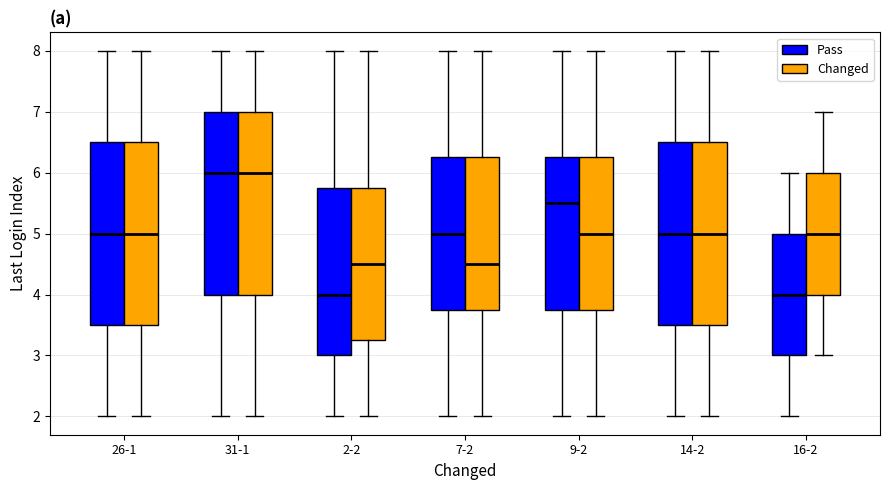

Reading left to right, read every box against the y-axis: the position of its median line, the range the box covers, and the ends of its whiskers. The values are not printed on the chart, so give them approximately, as read against the axis.

26-1 (Pass): median 5.0, box 3.5 to 6.5, whiskers 2.0 to 8.0
26-1 (Changed): median 5.0, box 3.5 to 6.5, whiskers 2.0 to 8.0
31-1 (Pass): median 6.0, box 4.0 to 7.0, whiskers 2.0 to 8.0
31-1 (Changed): median 6.0, box 4.0 to 7.0, whiskers 2.0 to 8.0
2-2 (Pass): median 4.0, box 3.0 to 5.8, whiskers 2.0 to 8.0
2-2 (Changed): median 4.5, box 3.3 to 5.8, whiskers 2.0 to 8.0
7-2 (Pass): median 5.0, box 3.8 to 6.3, whiskers 2.0 to 8.0
7-2 (Changed): median 4.5, box 3.8 to 6.3, whiskers 2.0 to 8.0
9-2 (Pass): median 5.5, box 3.8 to 6.3, whiskers 2.0 to 8.0
9-2 (Changed): median 5.0, box 3.8 to 6.3, whiskers 2.0 to 8.0
14-2 (Pass): median 5.0, box 3.5 to 6.5, whiskers 2.0 to 8.0
14-2 (Changed): median 5.0, box 3.5 to 6.5, whiskers 2.0 to 8.0
16-2 (Pass): median 4.0, box 3.0 to 5.0, whiskers 2.0 to 6.0
16-2 (Changed): median 5.0, box 4.0 to 6.0, whiskers 3.0 to 7.0